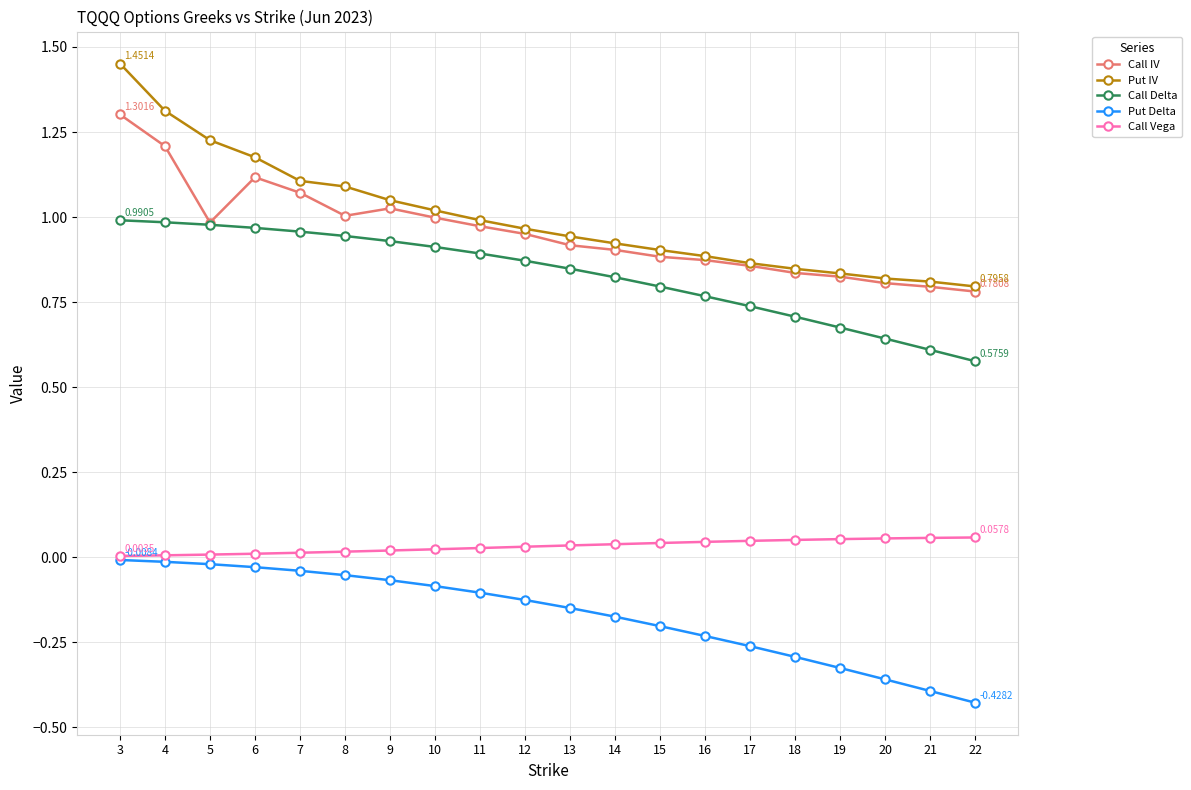

List the series in order of their peak value, highest first.

Put IV, Call IV, Call Delta, Call Vega, Put Delta